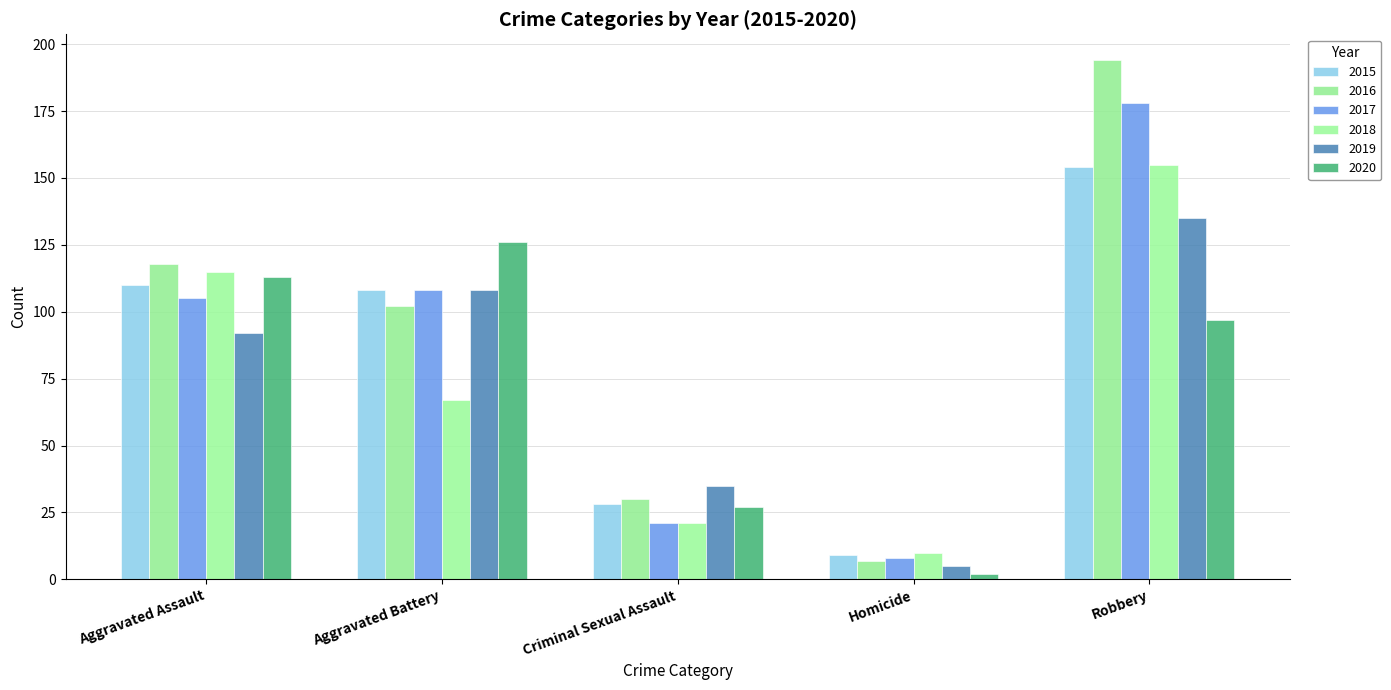

At how many categories does at least one series exceed 22?

4